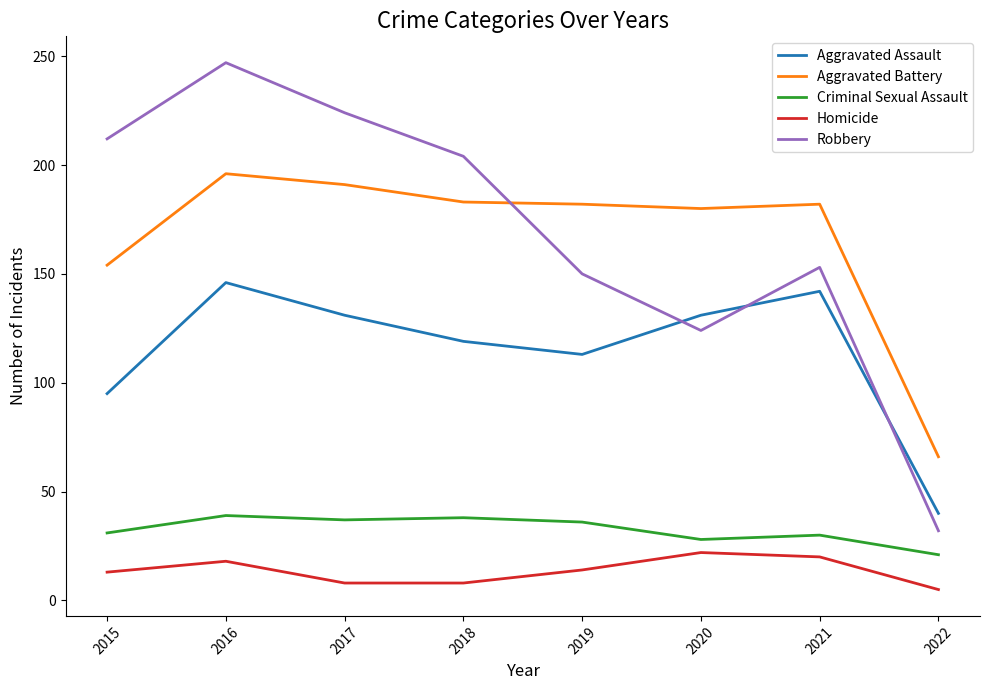

The Homicide series shows 14 at 2019. True or false?

True